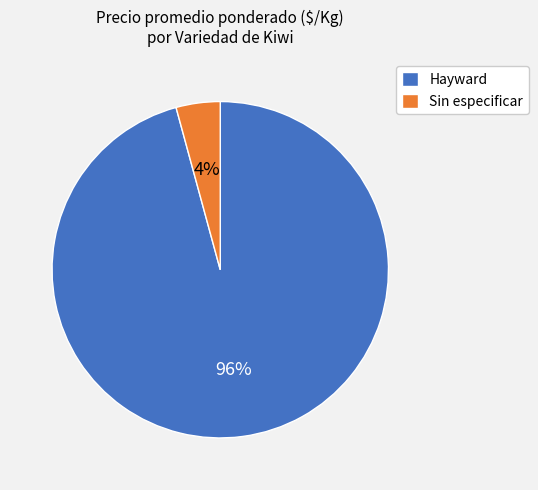

To the nearest percent, what portion does Hayward represent?

96%